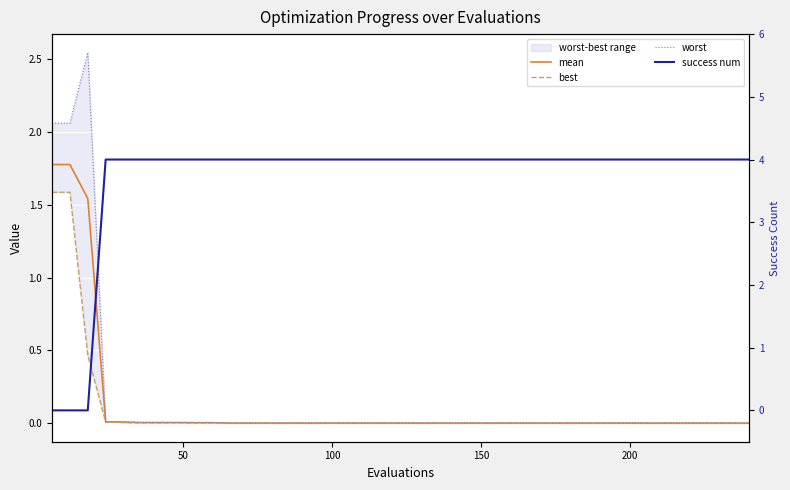

How many times do worst and success num cross each other?

1